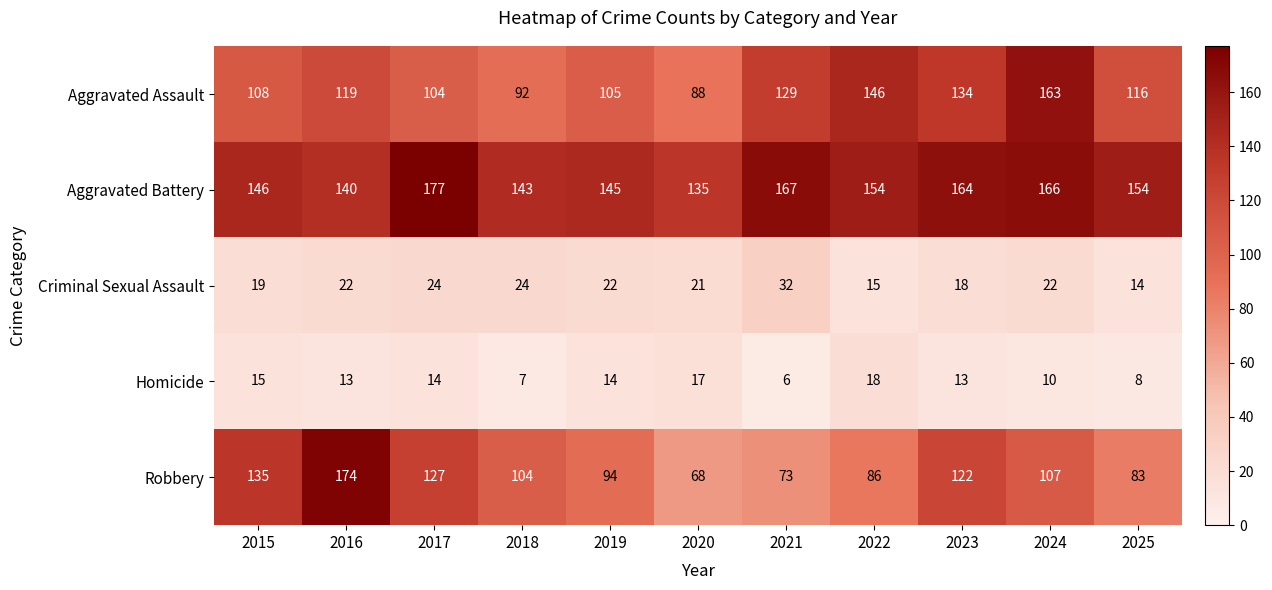

How many series are shown in this chart?

5